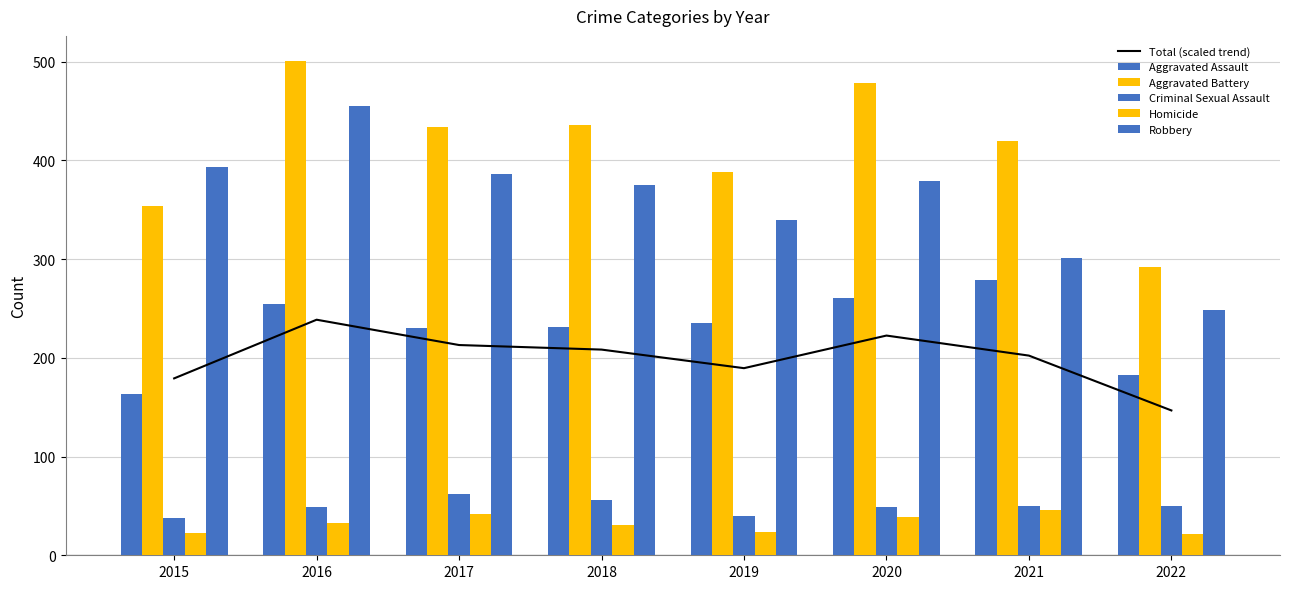

Which series has the largest range (max minus min)?

Aggravated Battery